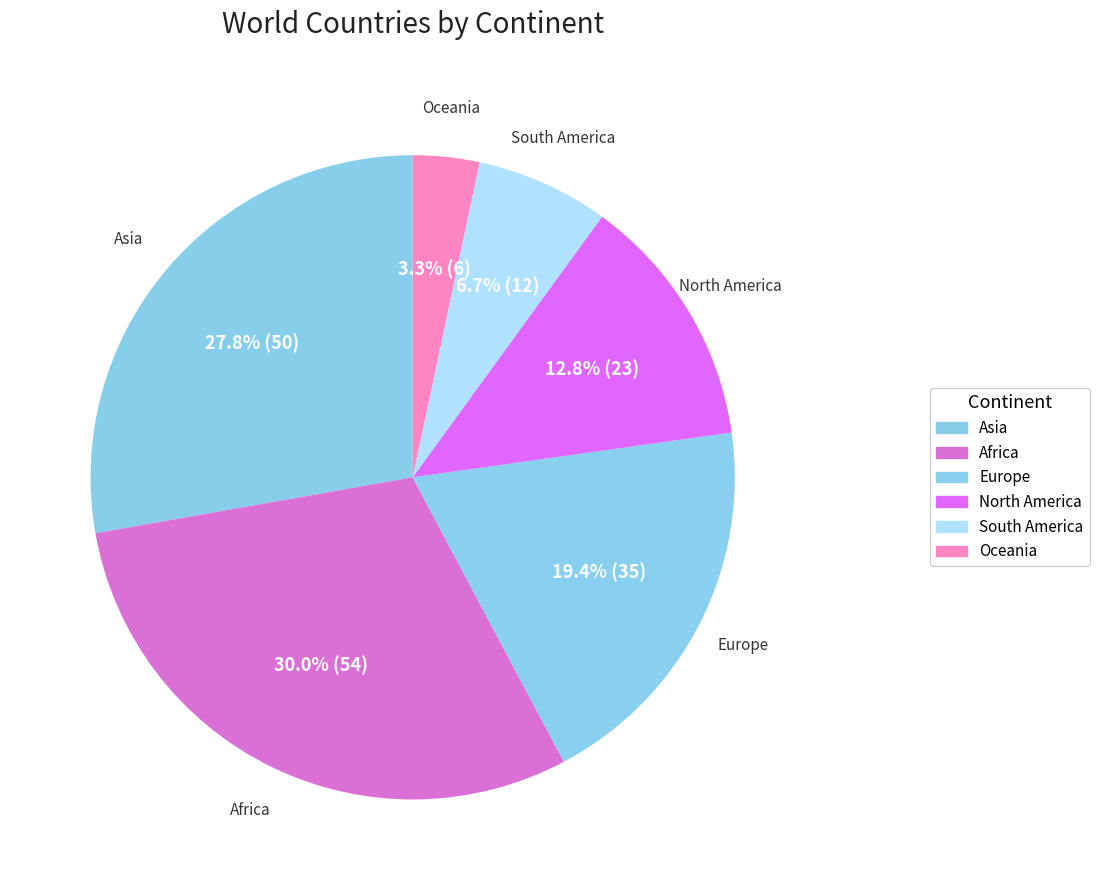

How many segments does this pie chart have?

6